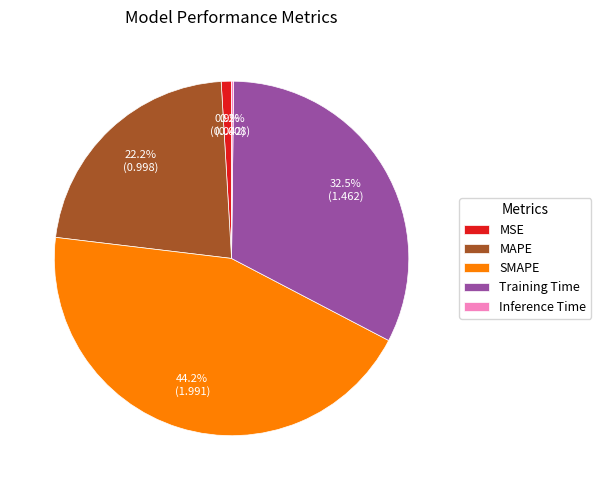

Which category has the biggest portion of the pie?

SMAPE